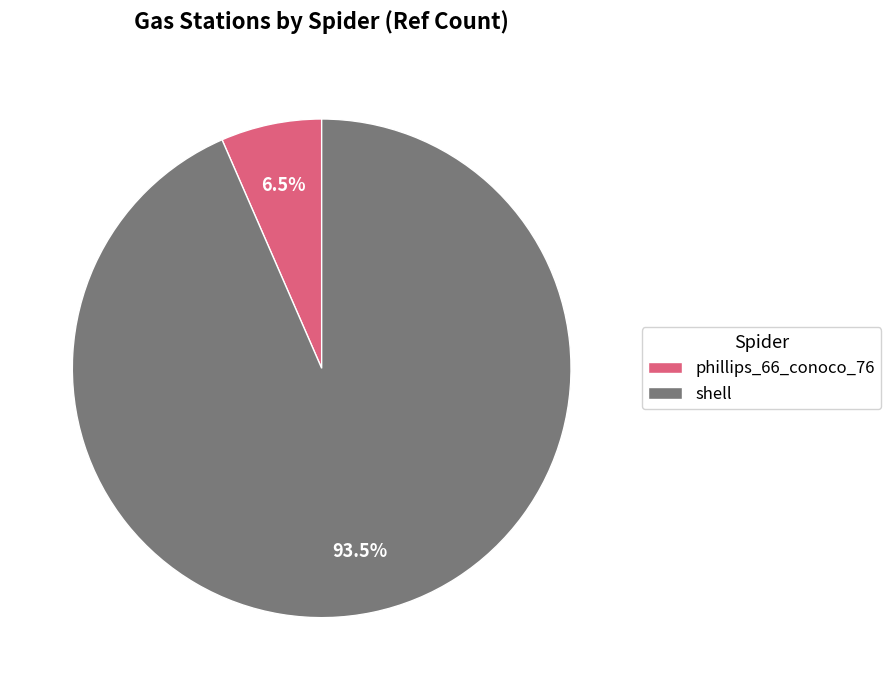

To the nearest percent, what is the difference between the phillips_66_conoco_76 and shell slice percentages?

87%